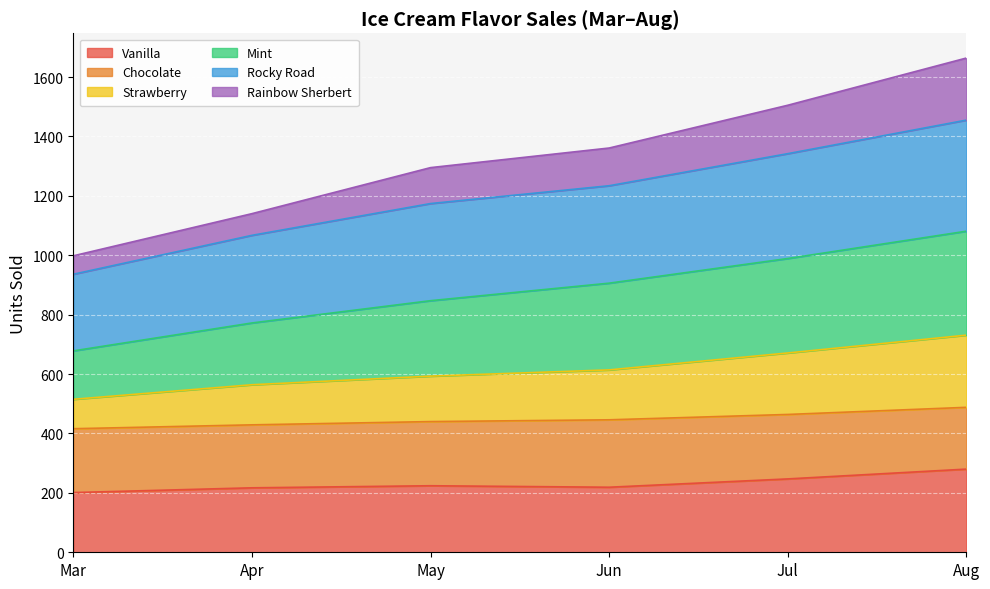

True or false: Strawberry and Rocky Road intersect in this chart.

False